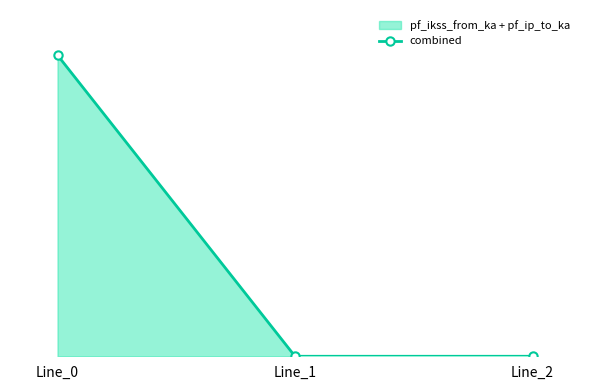

Rank the categories by value from highest to lowest.

Line_0, Line_1, Line_2